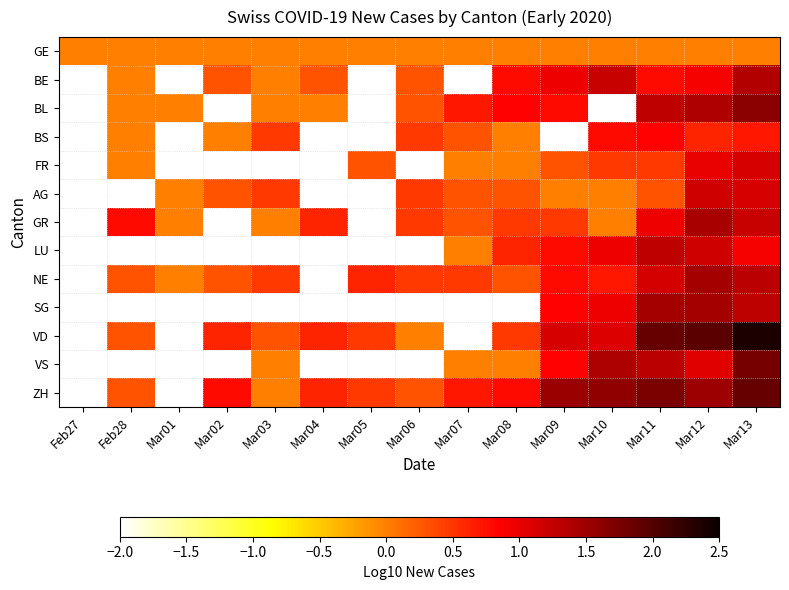

How many values in BE are above zero?

9